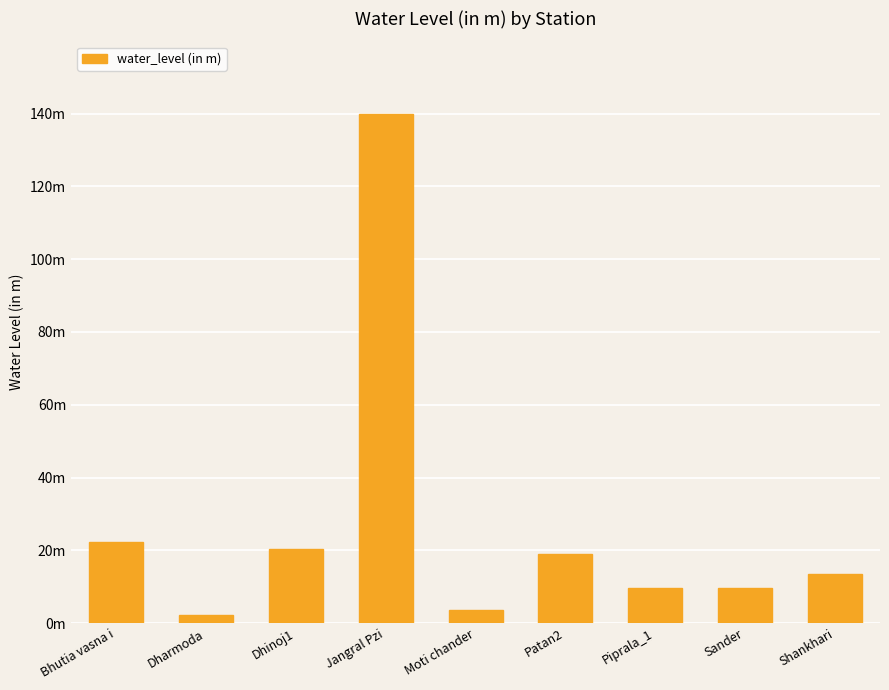

The value at Sander is 9.7. True or false?

True